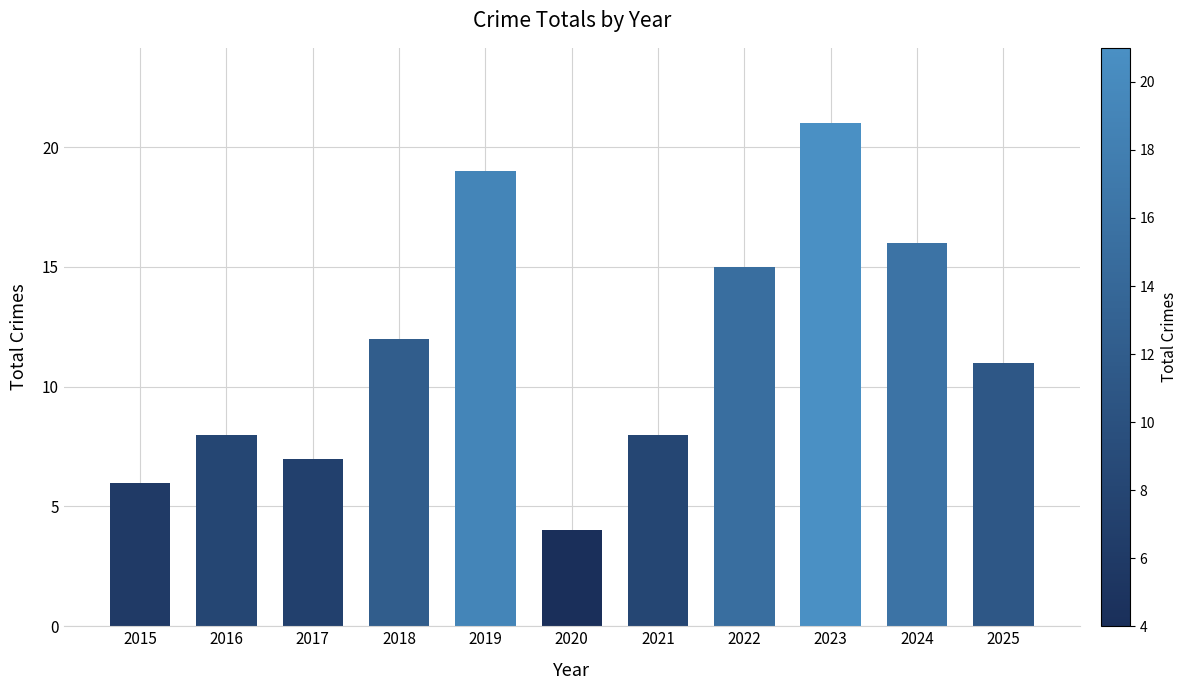

What is the maximum value shown in the chart?

21